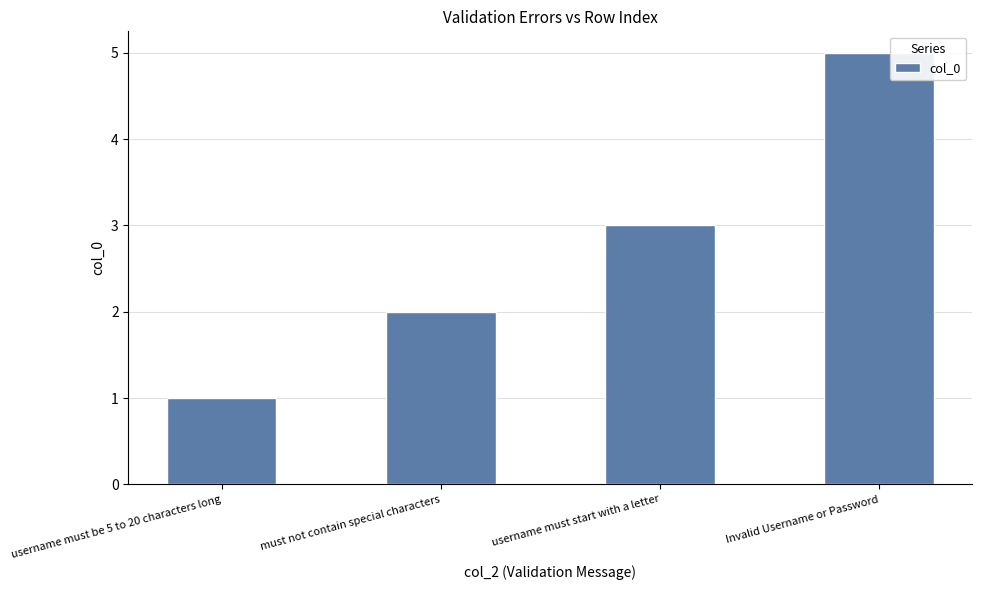

List the labels in order of value, smallest first.

username must be 5 to 20 characters long, must not contain special characters, username must start with a letter, Invalid Username or Password